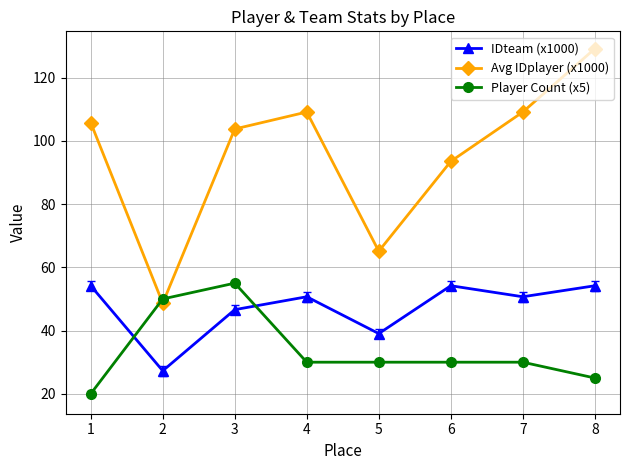

What is the sum of all Player Count (x5) values?

270.0